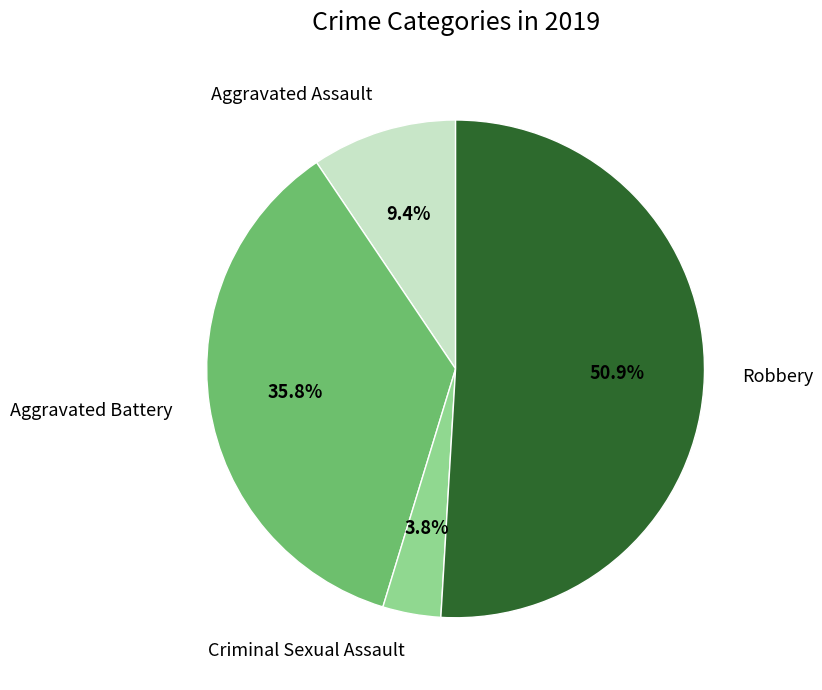

Which slice is the largest?

Robbery